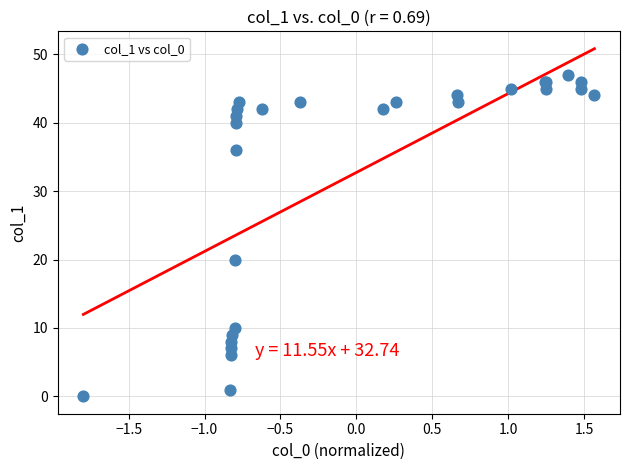

What Y value in the scatter plot is closest to 23?

20